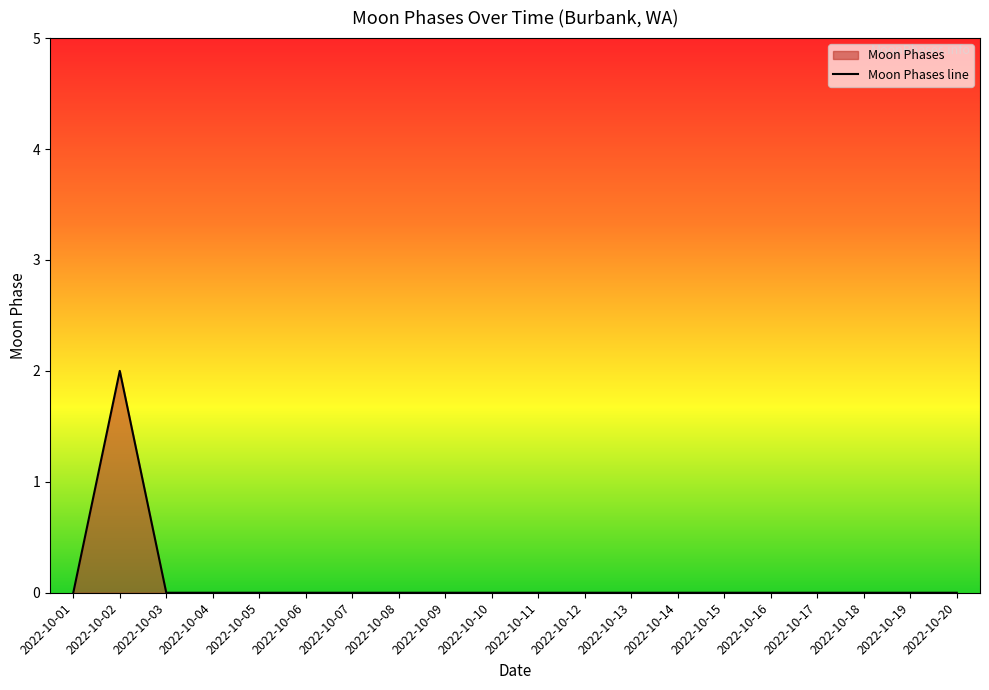

Count the number of data series in this chart.

1